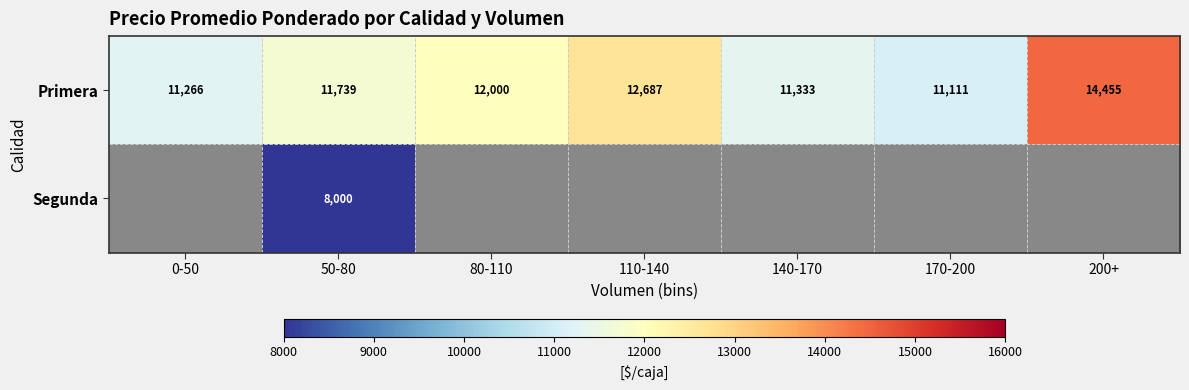

At which category does the chart reach its minimum across all series?

50-80